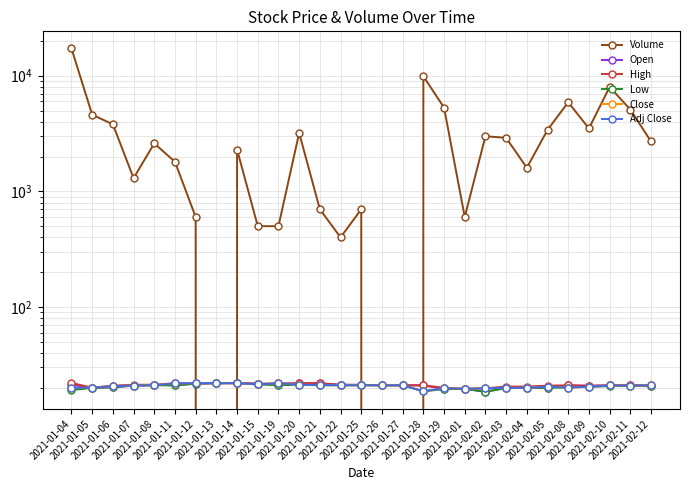

Between 2021-01-14 and 2021-01-04, which is larger?

2021-01-04